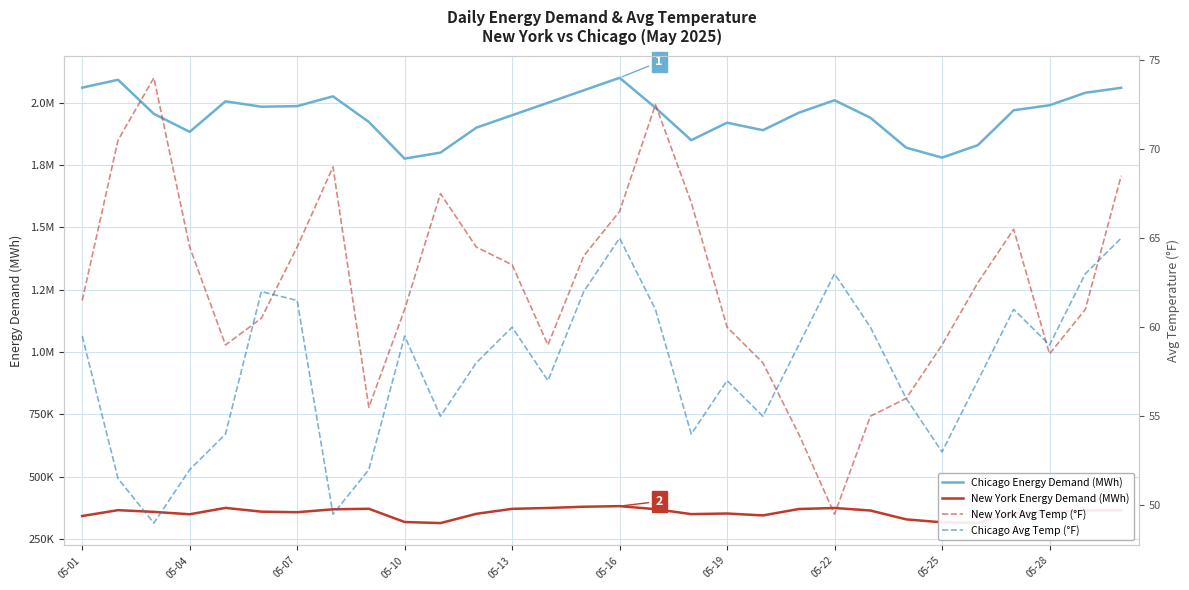

True or false: New York Avg Temp (°F) has more than 1 points higher than both neighbors.

True